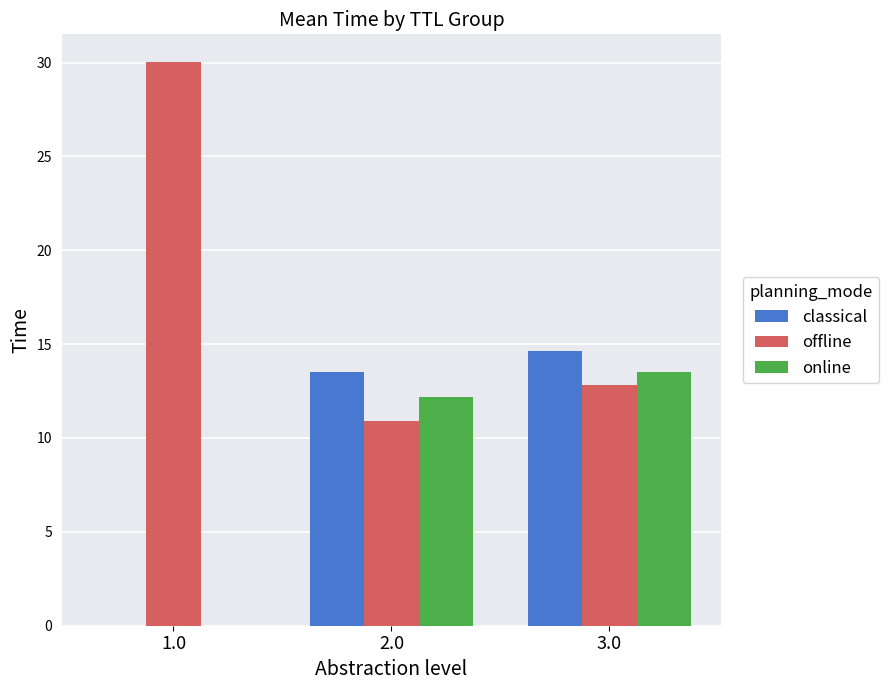

Which category has the highest value across all series?

1.0